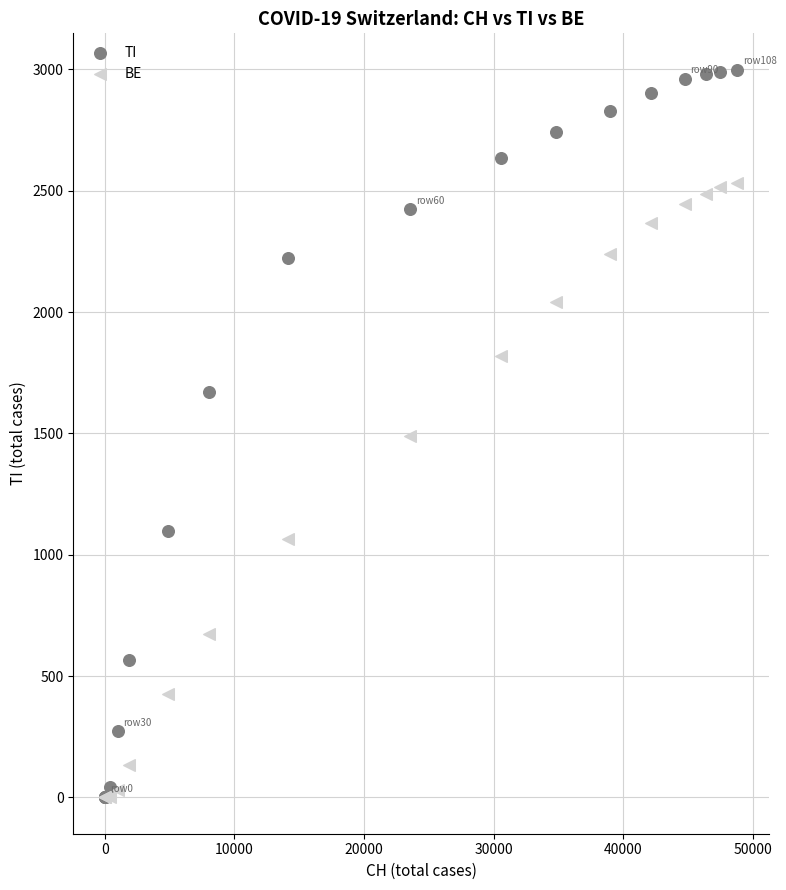

What are all the series names shown in the legend?

TI, BE